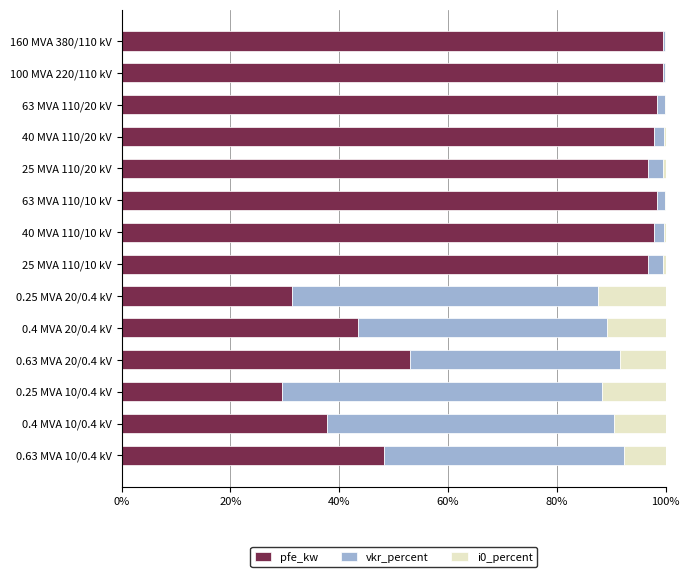

At which label is pfe_kw closest to 64?

0.63 MVA 20/0.4 kV